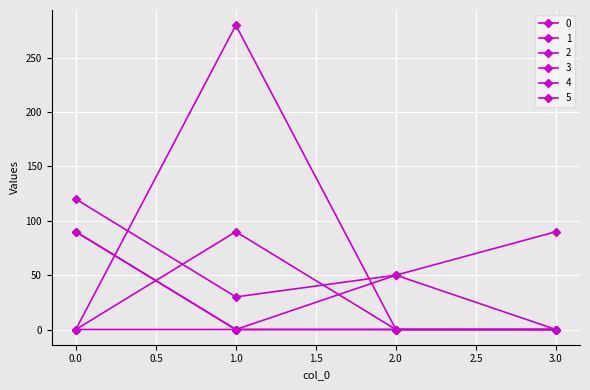

Does the chart have visible grid lines?

Yes